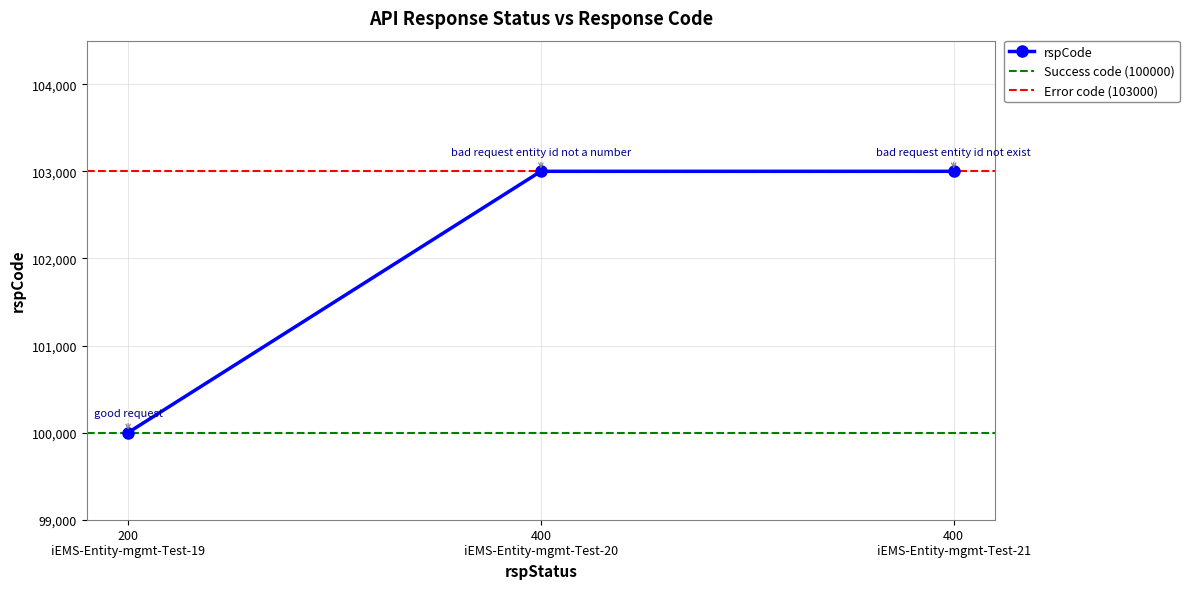

Count the values in the range 100000 to 103000.

3